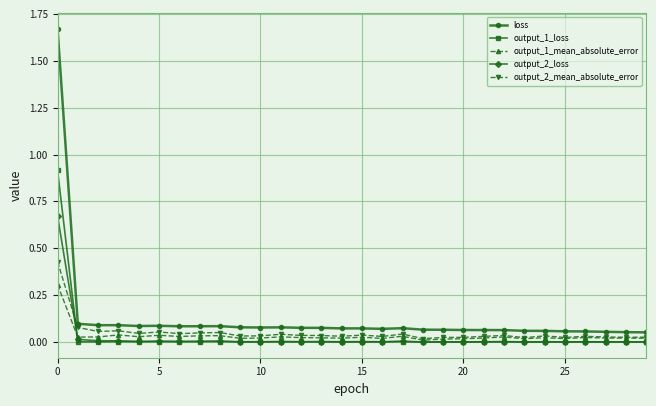

True or false: output_1_loss and loss cross at least once.

False